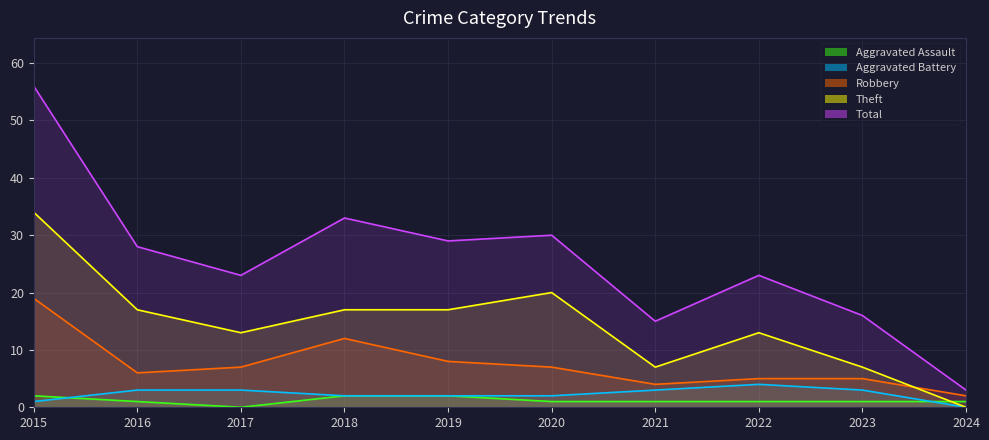

Which category has the lowest value in the Total series?

2024